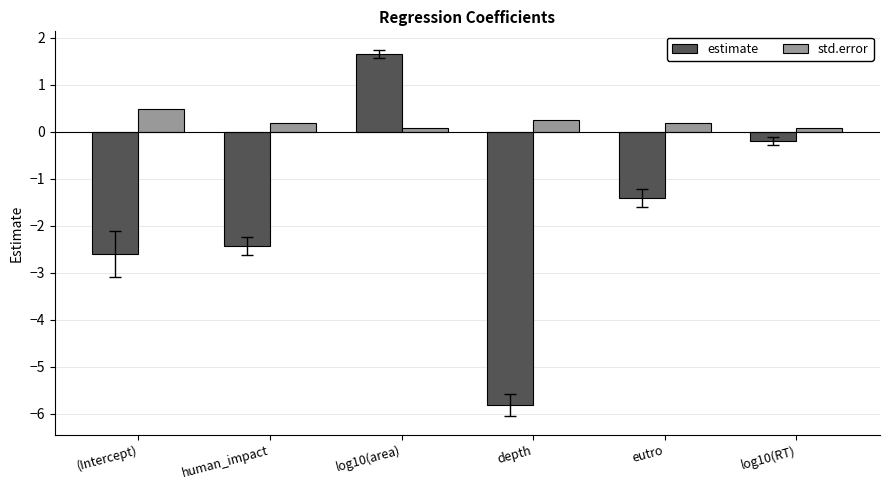

What is the difference between the second highest and minimum values in the estimate series?

5.6